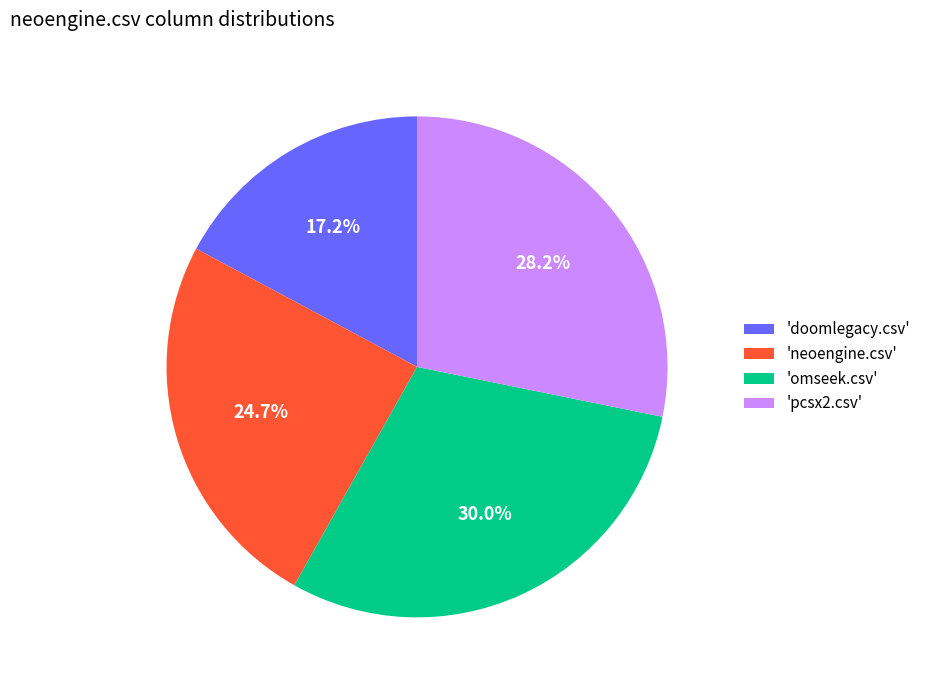

Rank the categories by value from highest to lowest.

'omseek.csv', 'pcsx2.csv', 'neoengine.csv', 'doomlegacy.csv'